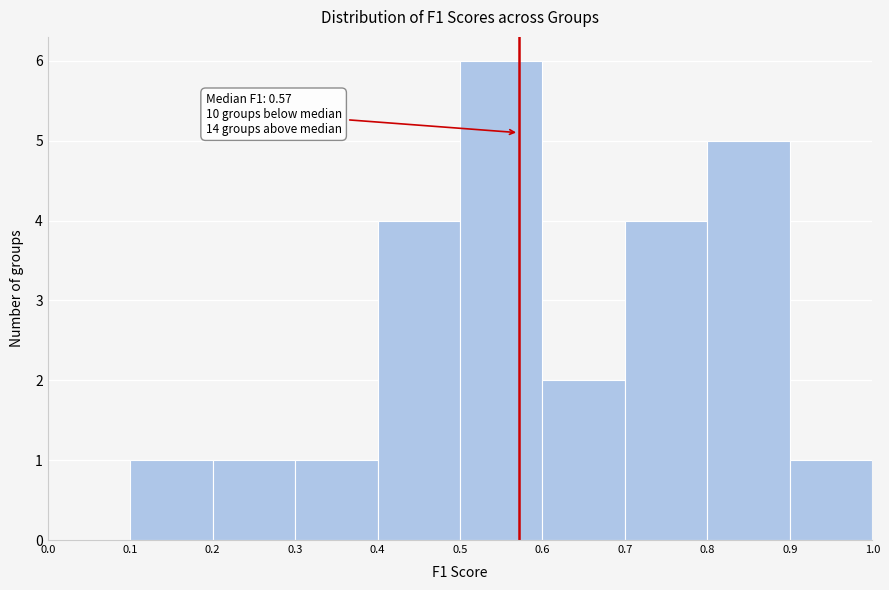

Which range on the x-axis has the tallest bar?

0.5 to 0.6